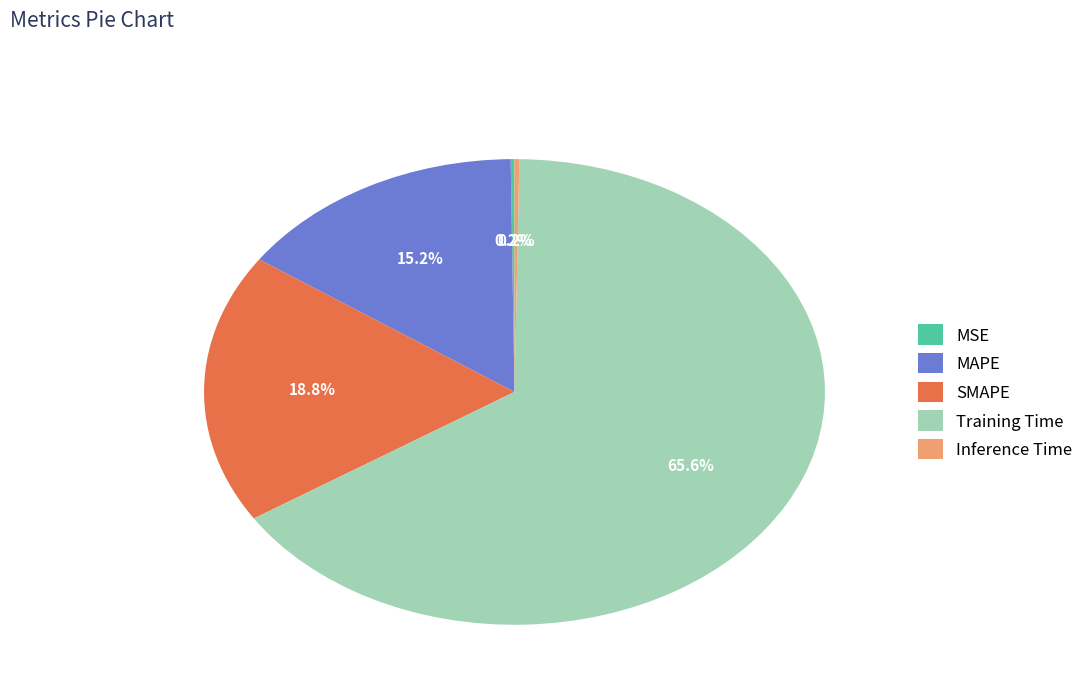

To the nearest percent, what portion does SMAPE represent?

19%